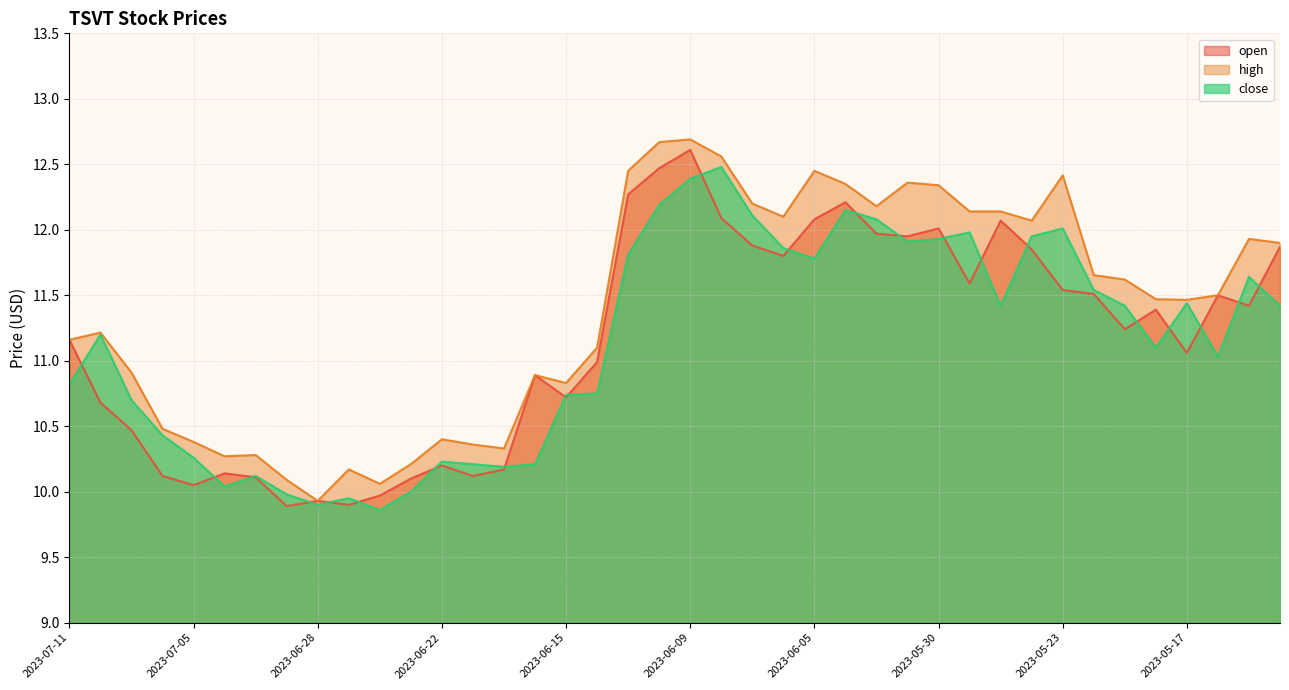

Which series changed the most between 2023-07-06 and 2023-06-14?

open